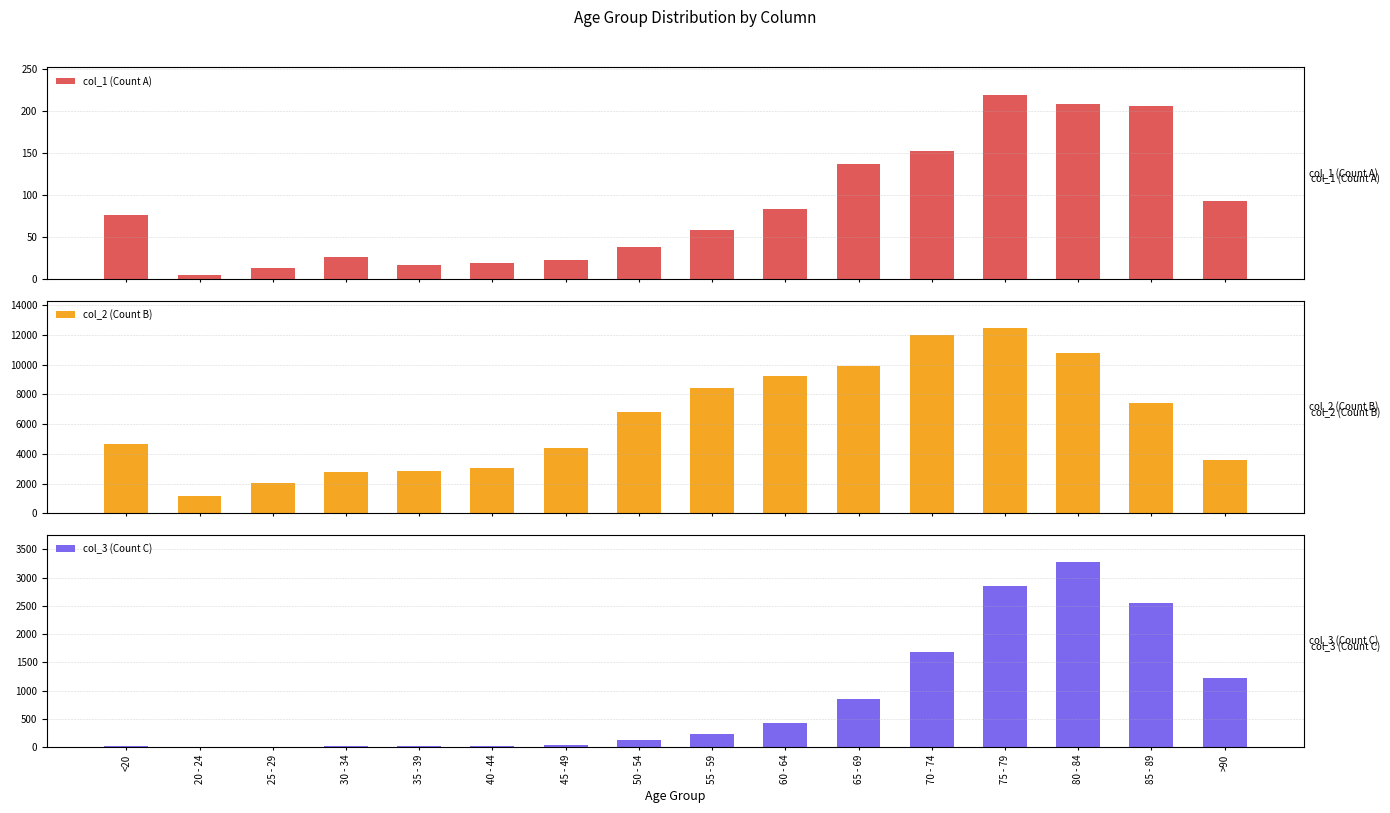

Which series has the largest total across all categories?

col_2 (Count B)